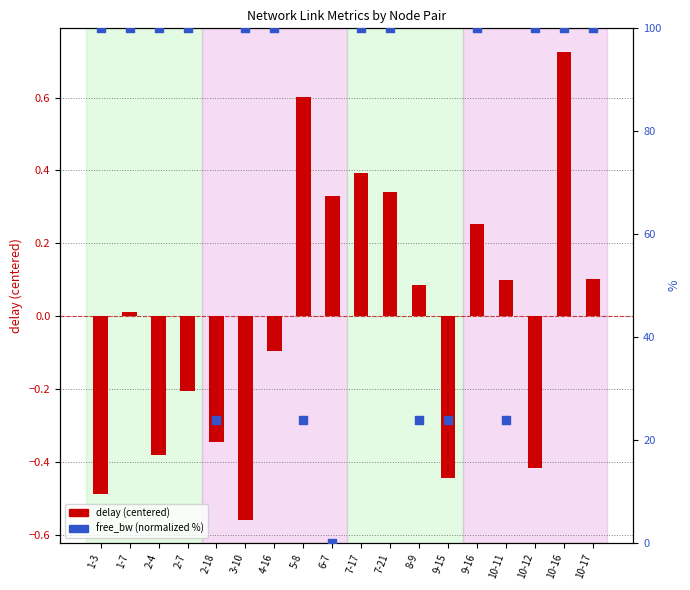

What is the total value across all series at 1-7?

100.0